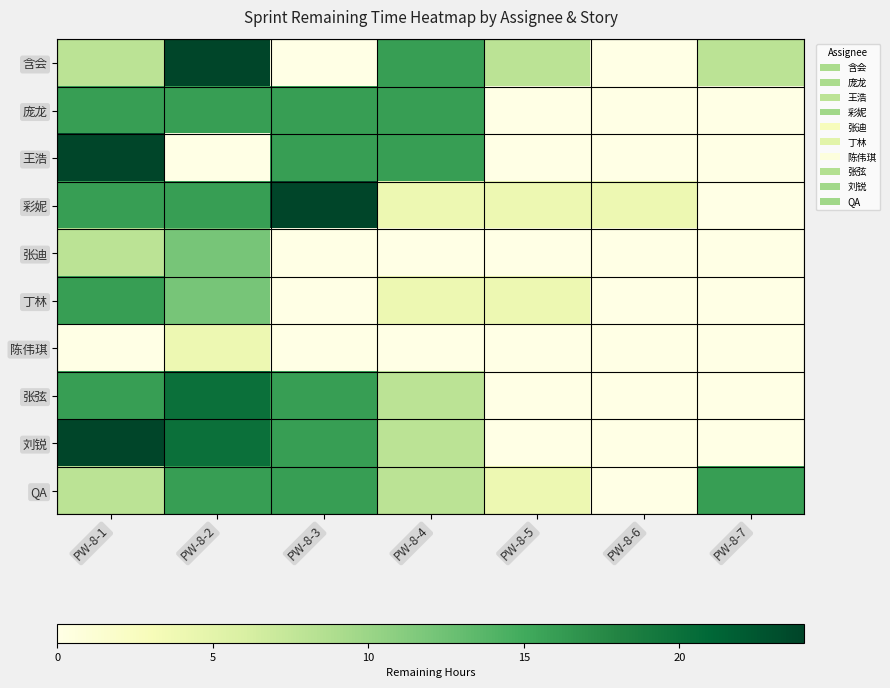

Reading left to right, transcribe all the data shown in this chart.

含会: PW-8-1=8	PW-8-2=24	PW-8-3=0	PW-8-4=16	PW-8-5=8	PW-8-6=0	PW-8-7=8
庞龙: PW-8-1=16	PW-8-2=16	PW-8-3=16	PW-8-4=16	PW-8-5=0	PW-8-6=0	PW-8-7=0
王浩: PW-8-1=24	PW-8-2=0	PW-8-3=16	PW-8-4=16	PW-8-5=0	PW-8-6=0	PW-8-7=0
彩妮: PW-8-1=16	PW-8-2=16	PW-8-3=24	PW-8-4=4	PW-8-5=4	PW-8-6=4	PW-8-7=0
张迪: PW-8-1=8	PW-8-2=12	PW-8-3=0	PW-8-4=0	PW-8-5=0	PW-8-6=0	PW-8-7=0
丁林: PW-8-1=16	PW-8-2=12	PW-8-3=0	PW-8-4=4	PW-8-5=4	PW-8-6=0	PW-8-7=0
陈伟琪: PW-8-1=0	PW-8-2=4	PW-8-3=0	PW-8-4=0	PW-8-5=0	PW-8-6=0	PW-8-7=0
张弦: PW-8-1=16	PW-8-2=20	PW-8-3=16	PW-8-4=8	PW-8-5=0	PW-8-6=0	PW-8-7=0
刘锐: PW-8-1=24	PW-8-2=20	PW-8-3=16	PW-8-4=8	PW-8-5=0	PW-8-6=0	PW-8-7=0
QA: PW-8-1=8	PW-8-2=16	PW-8-3=16	PW-8-4=8	PW-8-5=4	PW-8-6=0	PW-8-7=16